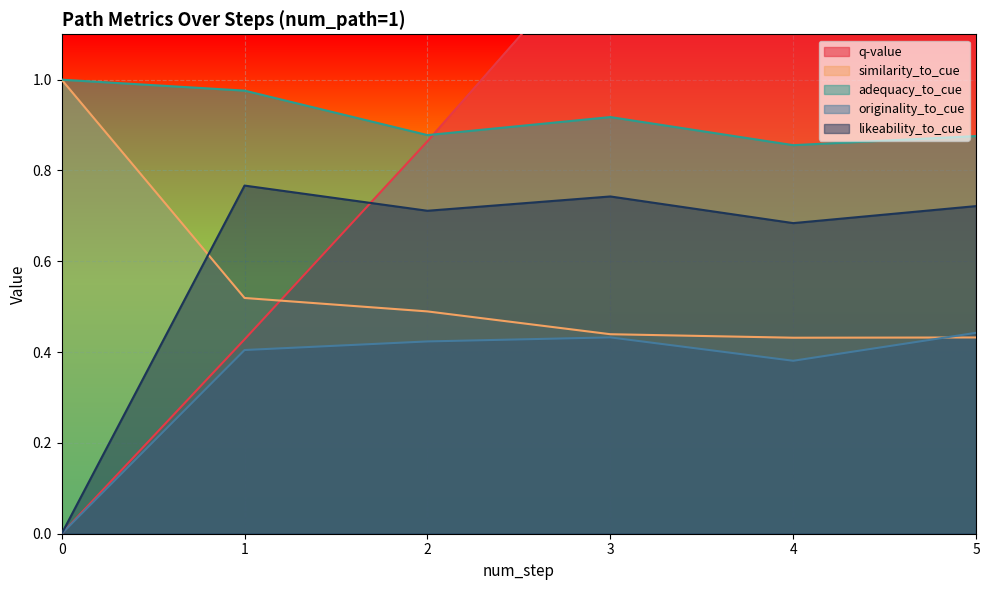

How many lines are shown in the chart?

5